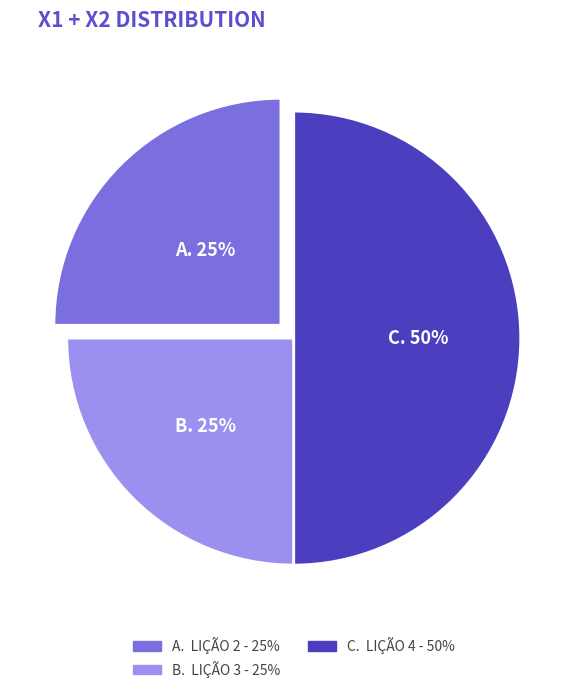

To the nearest percent, what is the average slice percentage?

33%